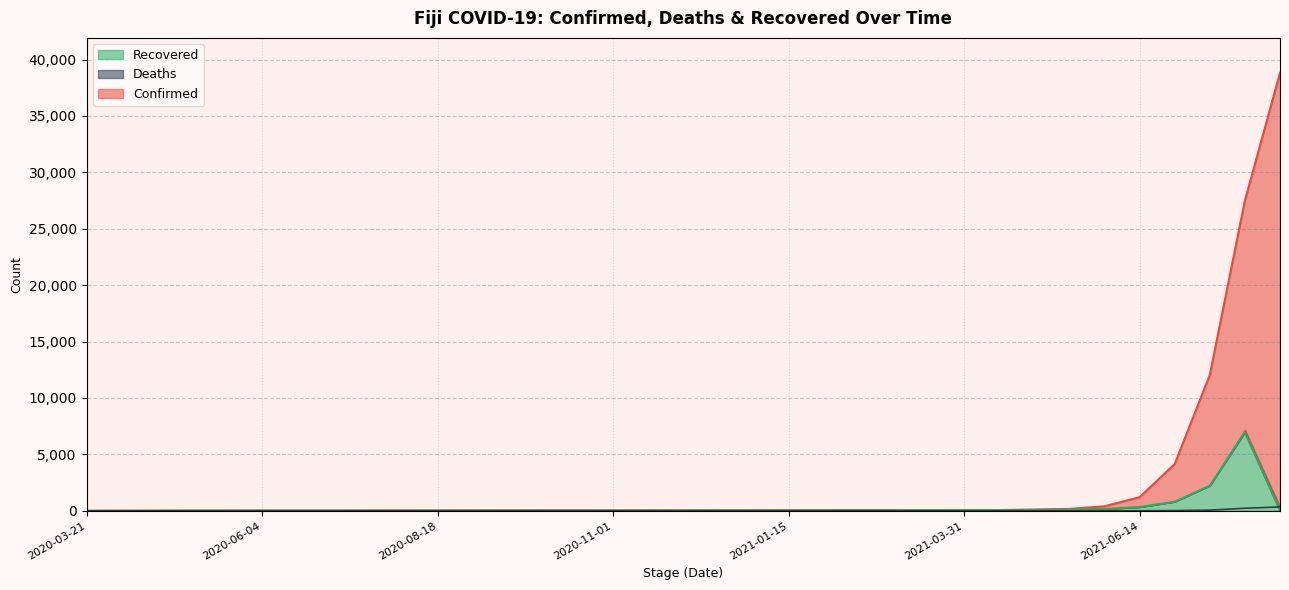

Reading left to right, what are all the values shown in this chart?

Confirmed: 1	12	18	18	18	18	18	18	27	27	28	29	32	32	32	34	35	42	46	49	53	55	56	59	66	67	68	117	166	401	1206	4144	12032	27497	38812
Deaths: 0	0	0	0	0	0	0	0	0	1	1	2	2	2	2	2	2	2	2	2	2	2	2	2	2	2	2	2	4	4	4	21	59	227	345
Recovered: 0	0	3	14	15	18	18	18	18	18	20	23	26	28	30	31	32	33	38	44	47	53	54	54	60	64	64	65	109	164	335	808	2221	6951	0